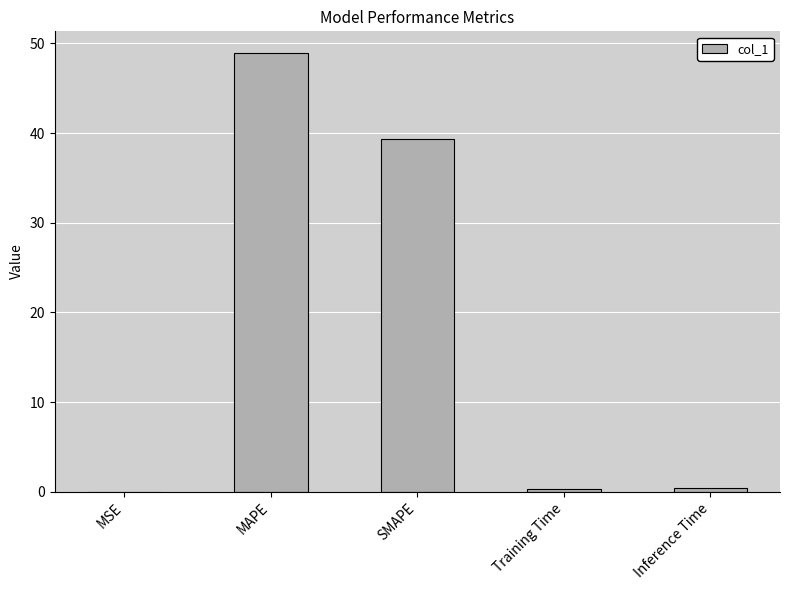

At which category does the chart reach its peak across all series?

MAPE